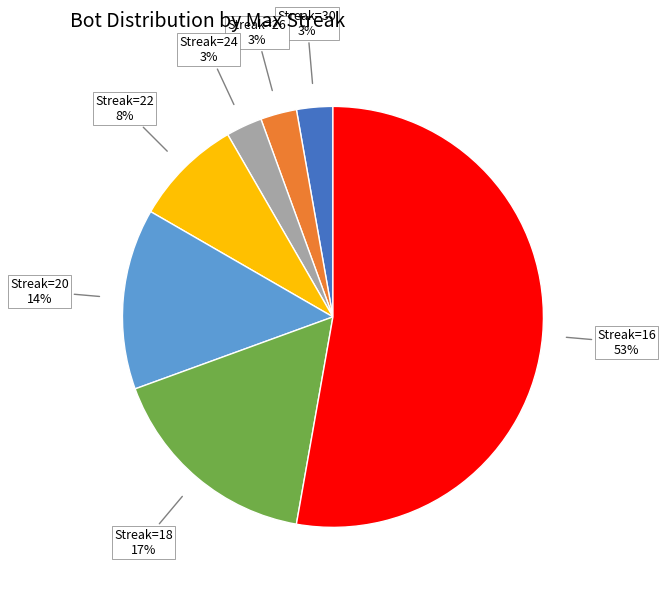

To the nearest percent, what is the average slice percentage?

14%